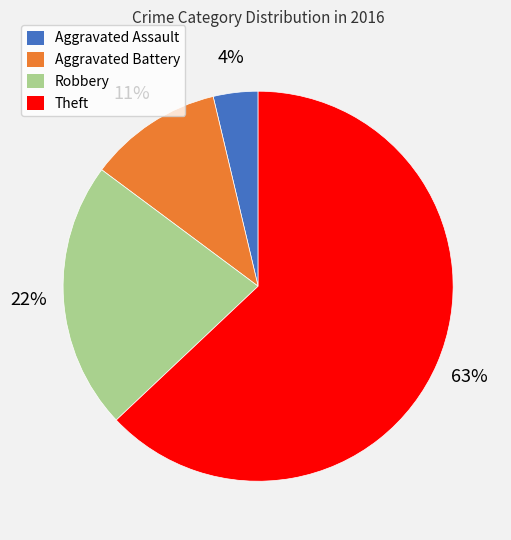

How many slices are in this pie chart?

4